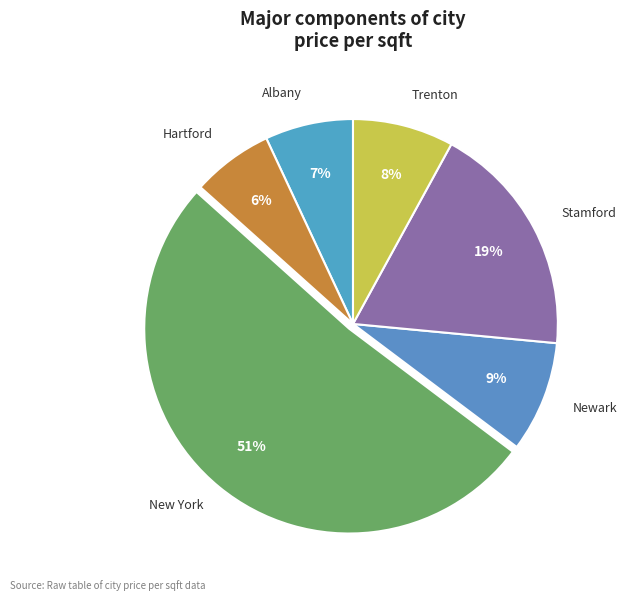

Count the number of slices in the pie.

6